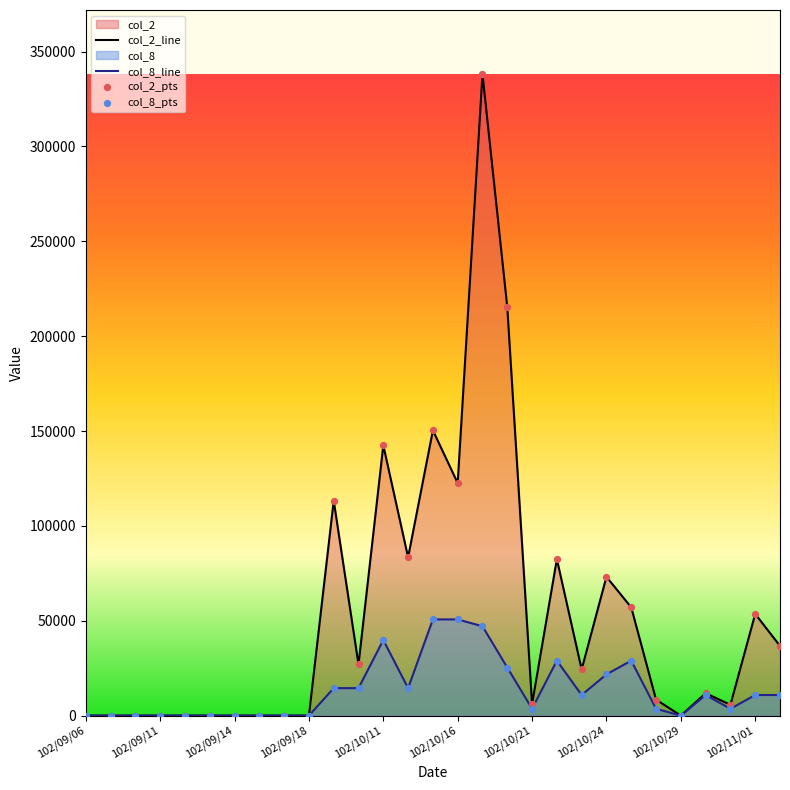

Which series reaches the minimum Y coordinate?

col_2